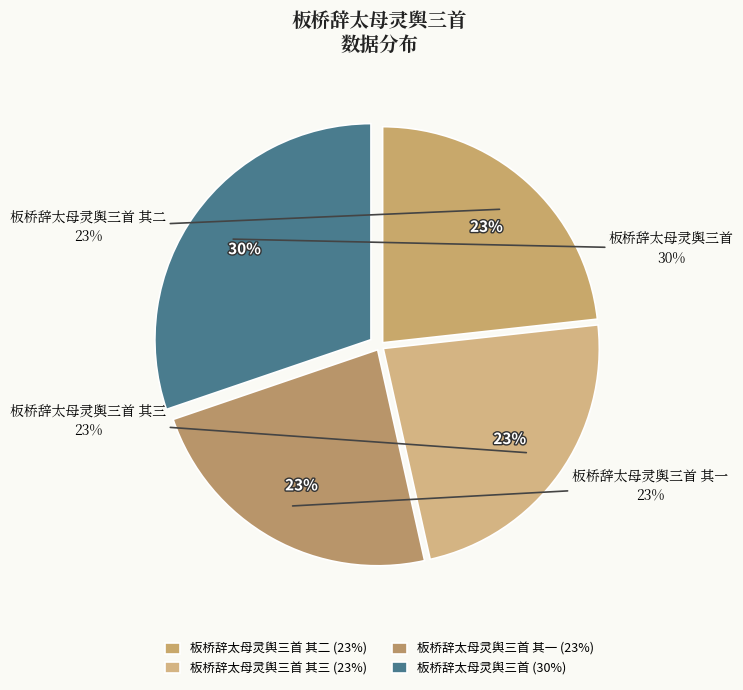

What portion of the pie excludes 板桥辞太母灵舆三首 其二?

76.7%